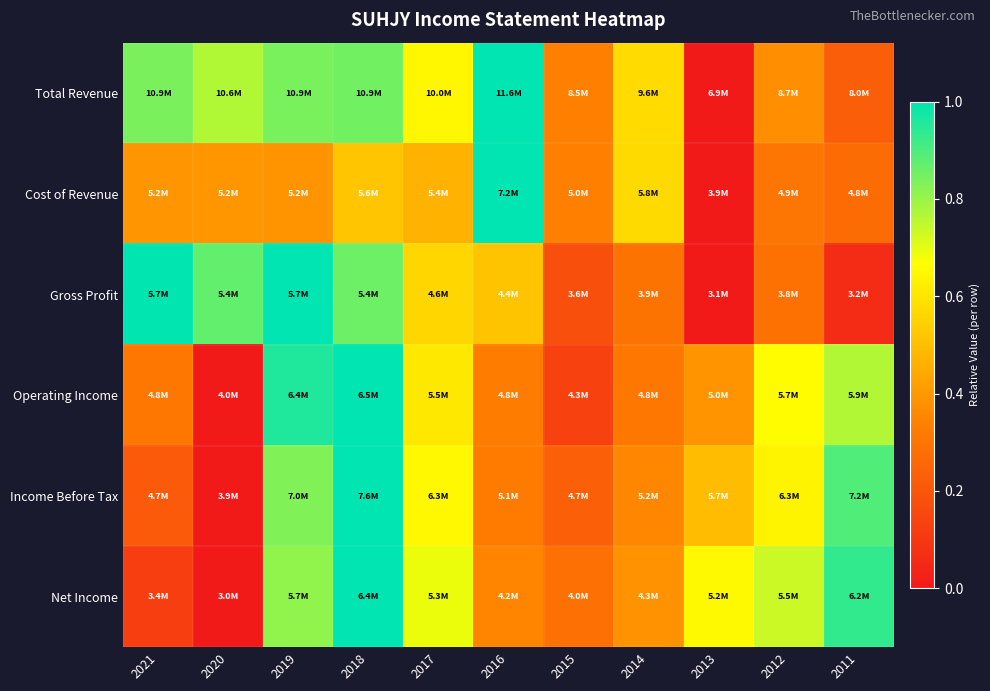

Reading left to right, transcribe all the data shown in this chart.

Total Revenue: 2021=0.8	2020=0.8	2019=0.8	2018=0.8	2017=0.6	2016=1.0	2015=0.3	2014=0.6	2013=0.0	2012=0.4	2011=0.2
Cost of Revenue: 2021=0.4	2020=0.4	2019=0.4	2018=0.5	2017=0.5	2016=1.0	2015=0.3	2014=0.6	2013=0.0	2012=0.3	2011=0.3
Gross Profit: 2021=1.0	2020=0.9	2019=1.0	2018=0.9	2017=0.6	2016=0.5	2015=0.2	2014=0.3	2013=0.0	2012=0.3	2011=0.1
Operating Income: 2021=0.3	2020=0.0	2019=1.0	2018=1.0	2017=0.6	2016=0.3	2015=0.1	2014=0.3	2013=0.4	2012=0.7	2011=0.8
Income Before Tax: 2021=0.2	2020=0.0	2019=0.8	2018=1.0	2017=0.6	2016=0.3	2015=0.2	2014=0.4	2013=0.5	2012=0.6	2011=0.9
Net Income: 2021=0.1	2020=0.0	2019=0.8	2018=1.0	2017=0.7	2016=0.3	2015=0.3	2014=0.4	2013=0.7	2012=0.7	2011=0.9